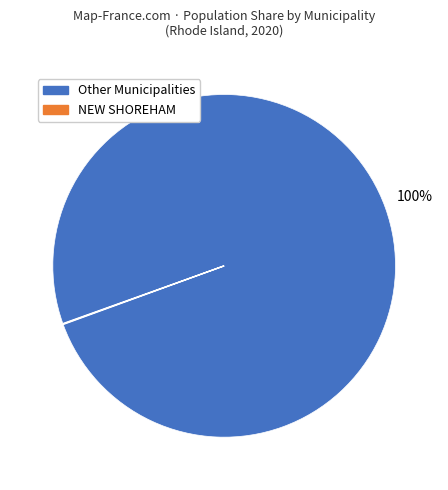

Is there any slice that represents more than half of the pie?

Yes